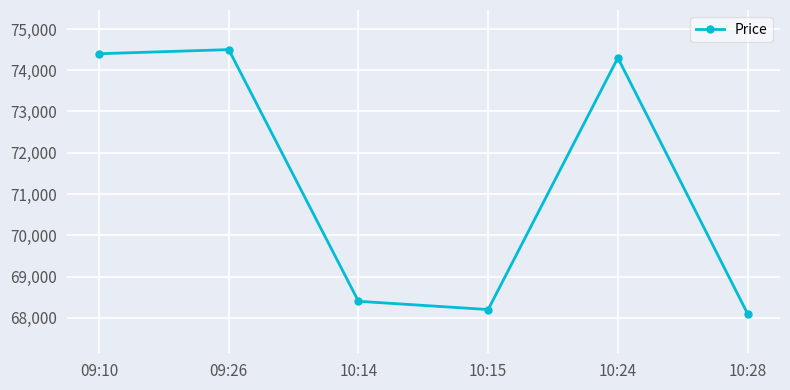

Does the chart display data point markers on the line(s)?

Yes